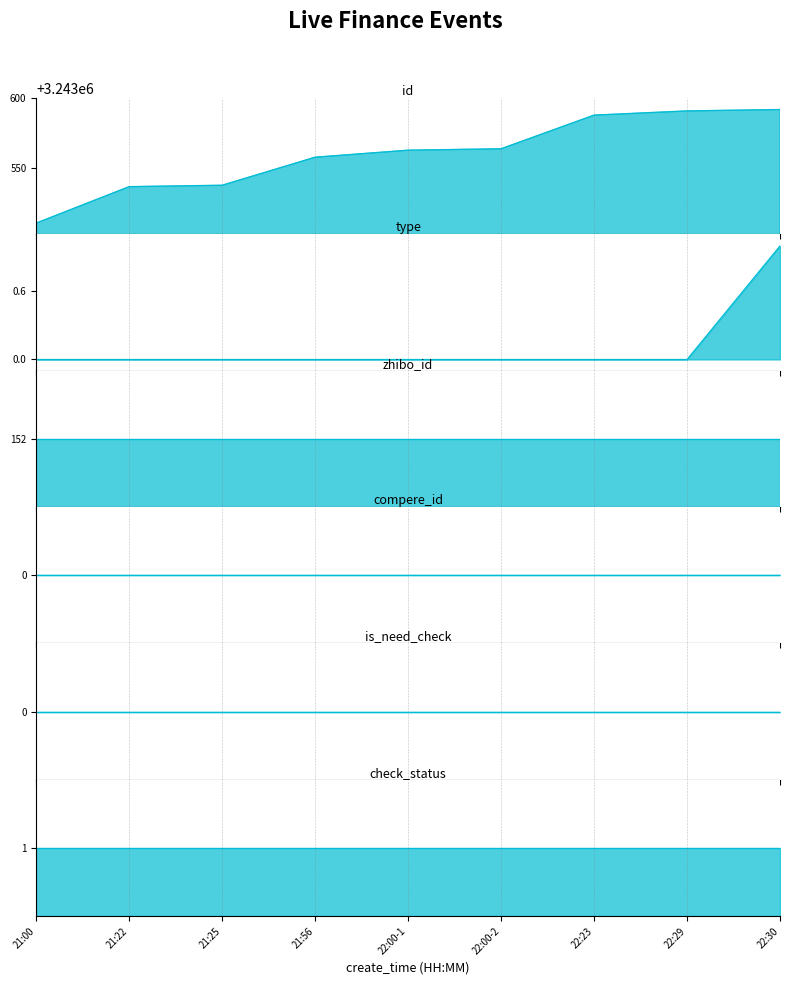

What is the value of the id point at the 1st from the left?

3243511